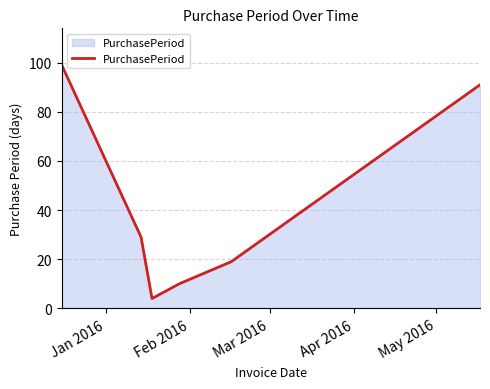

Does the chart have visible grid lines?

Yes